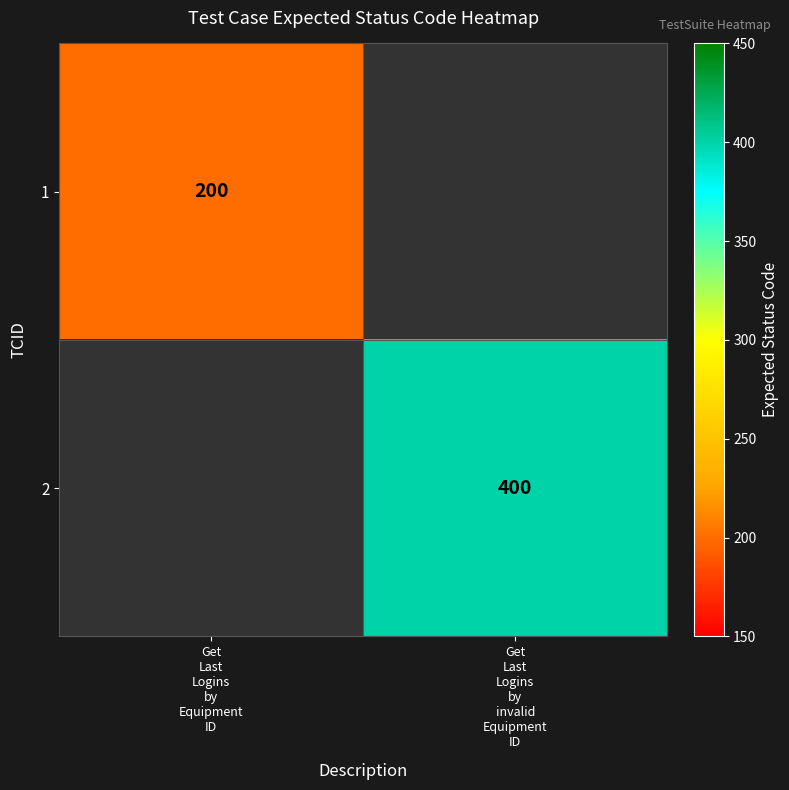

What value does the 1 series have at Get Last Logins by Equipment ID?

200.0